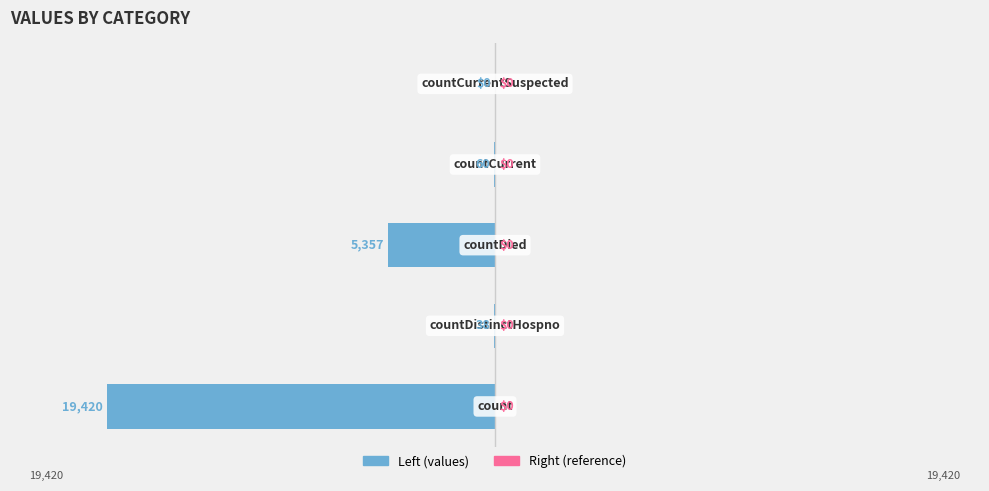

What is the sum of all values?

-24875